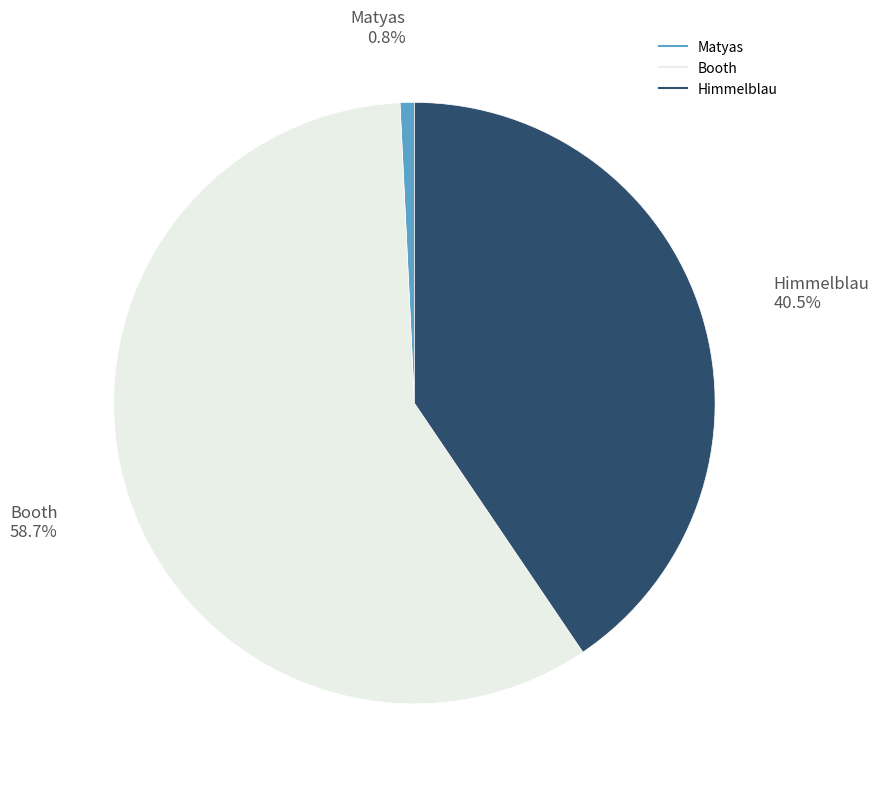

To the nearest percent, what percentage of the pie is Booth?

59%